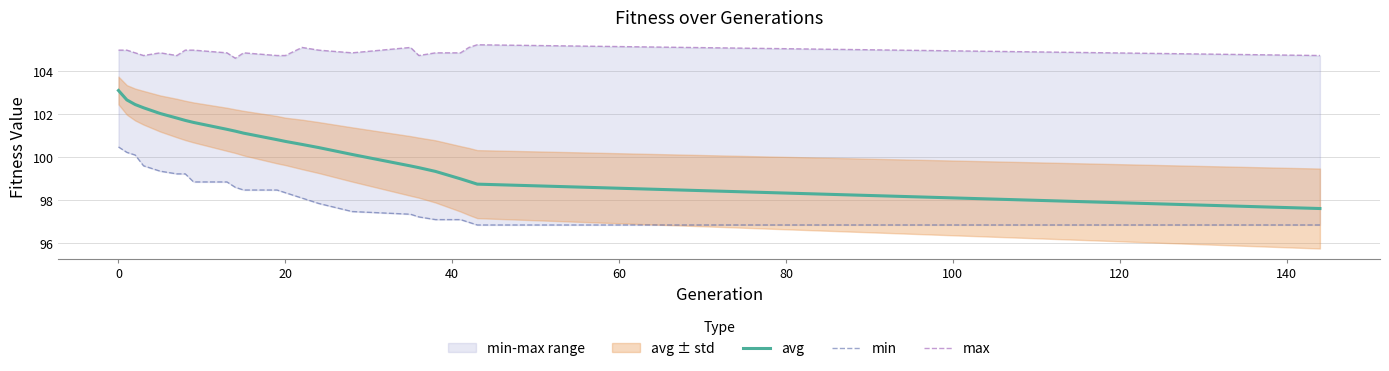

What is the highest value of the avg series?

103.1